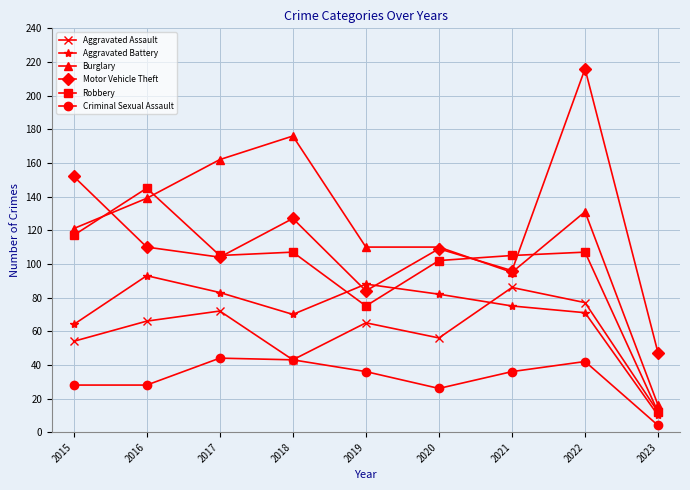

At which category is the sum across all series the highest?

2022